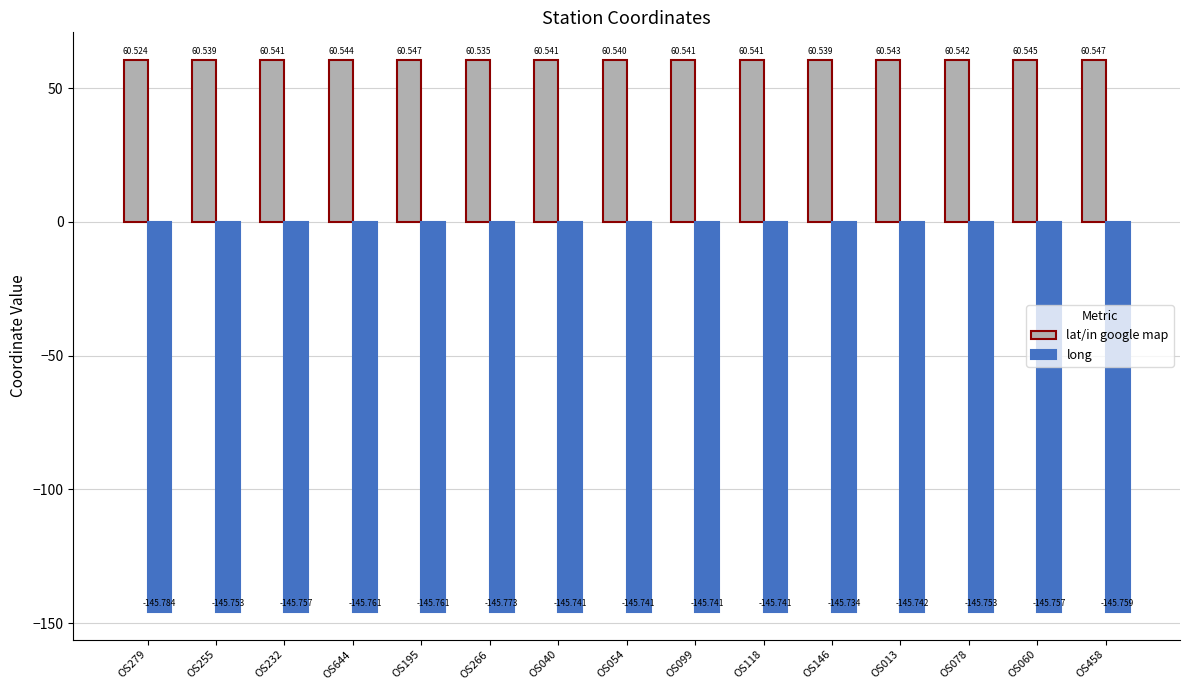

Between OS232 and OS266, which series saw the biggest shift?

long